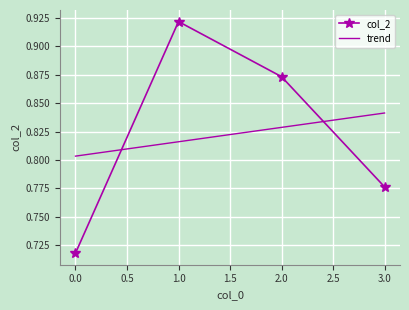

Count the col_2 values in the range 0 to 1.

4